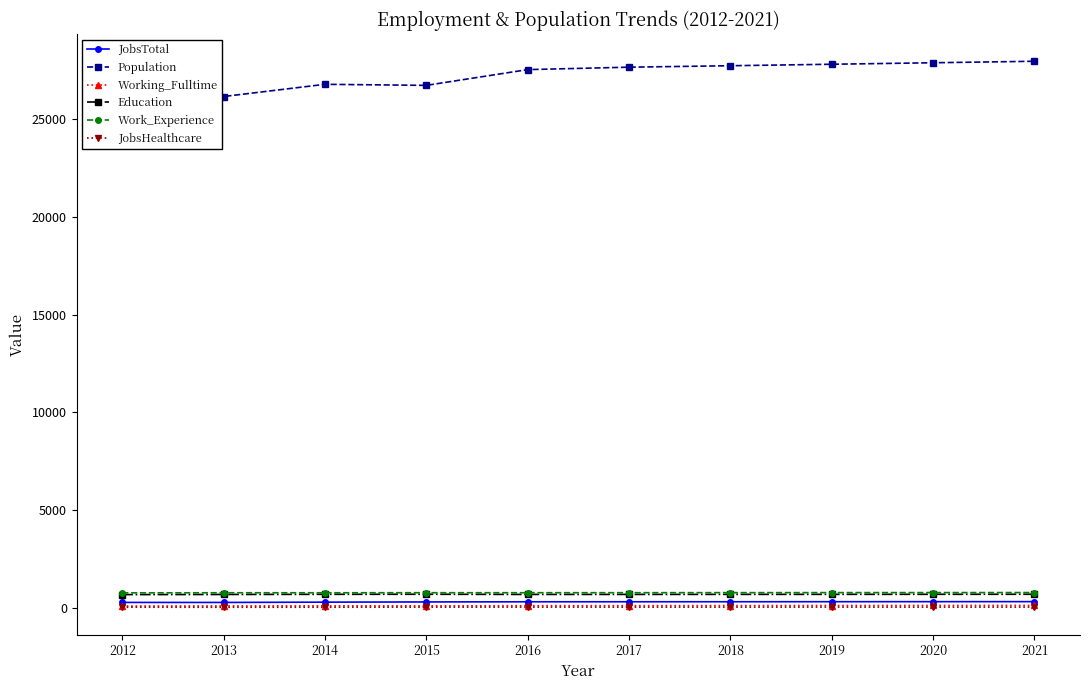

True or false: JobsTotal and Working_Fulltime cross at least once.

False